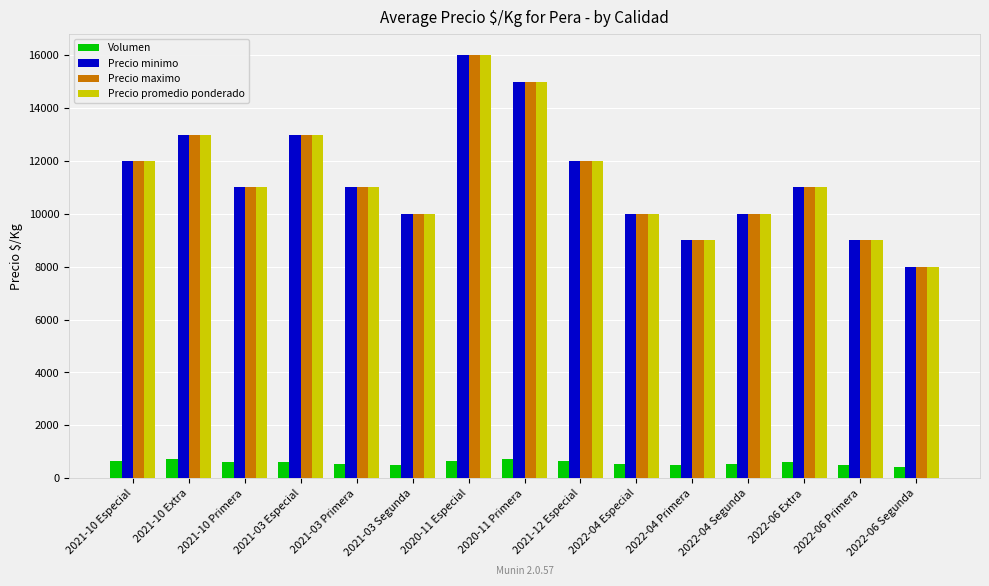

At which category is the sum across all series the highest?

2020-11 Especial